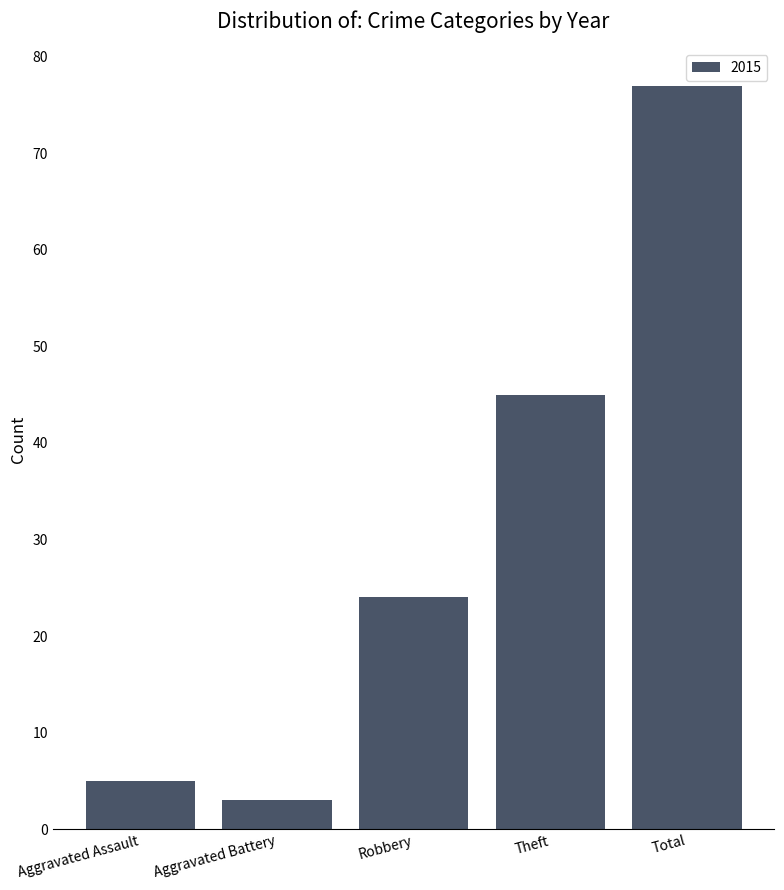

What is the difference between the values at Aggravated Assault and Total?

72